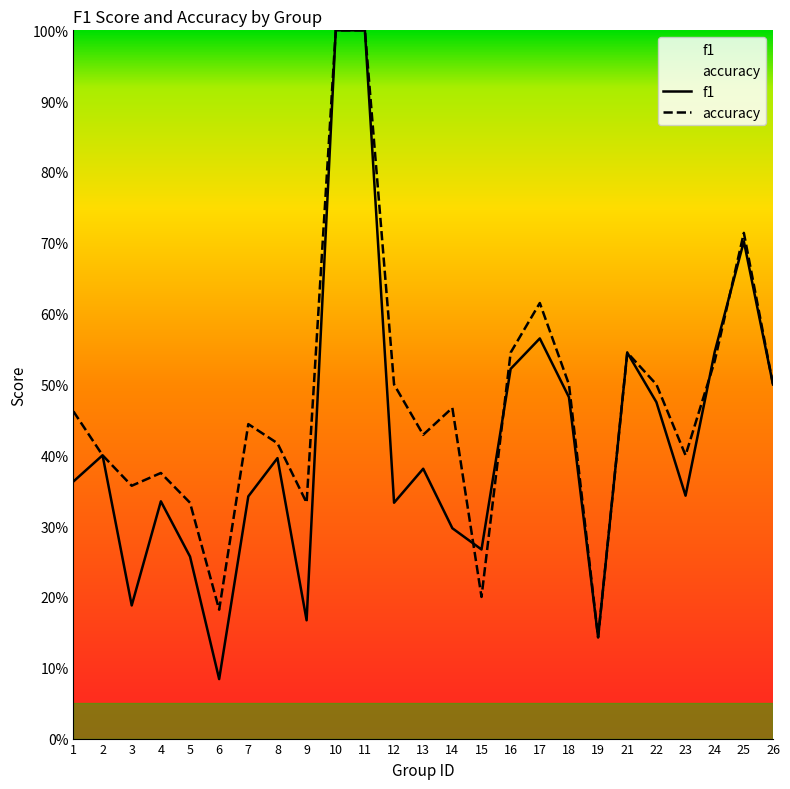

At how many categories does at least one series exceed 0?

25